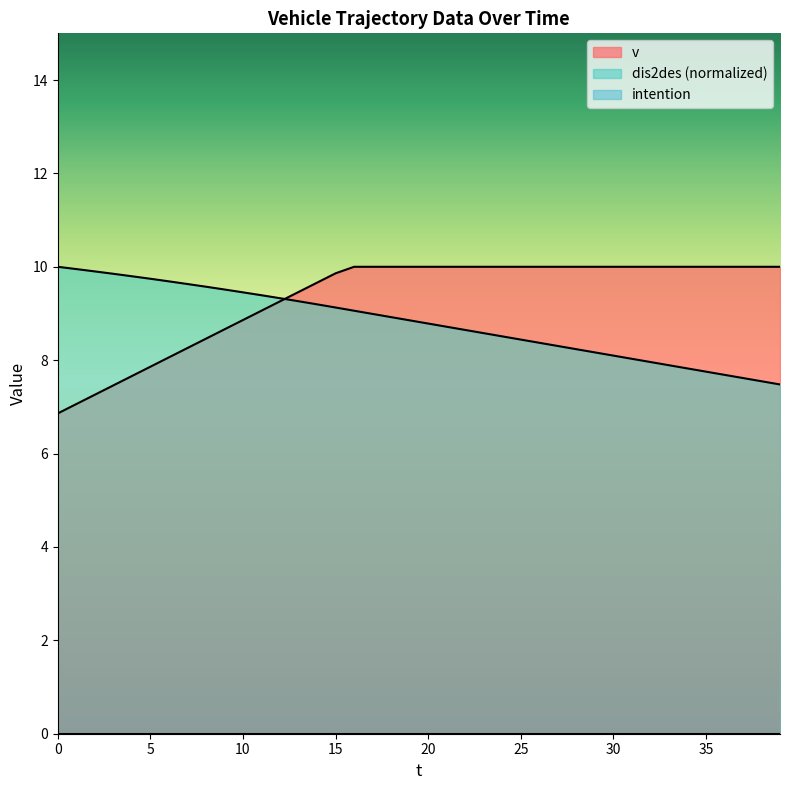

Which series changed the most between 0 and 25?

v